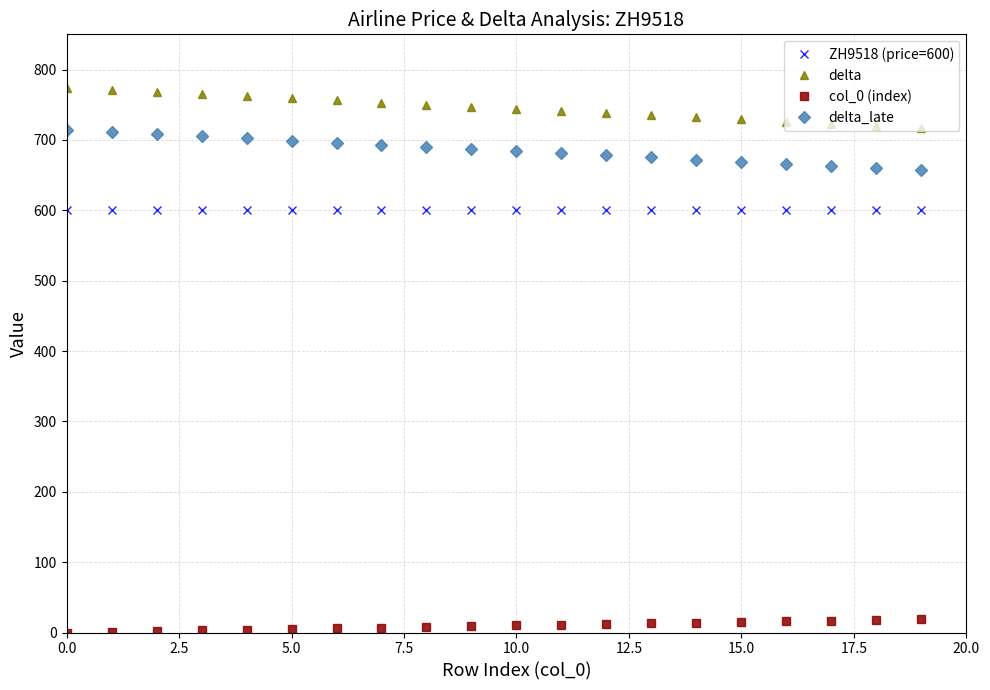

What are all the series names shown in the legend?

ZH9518 (price=600), delta, col_0 (index), delta_late